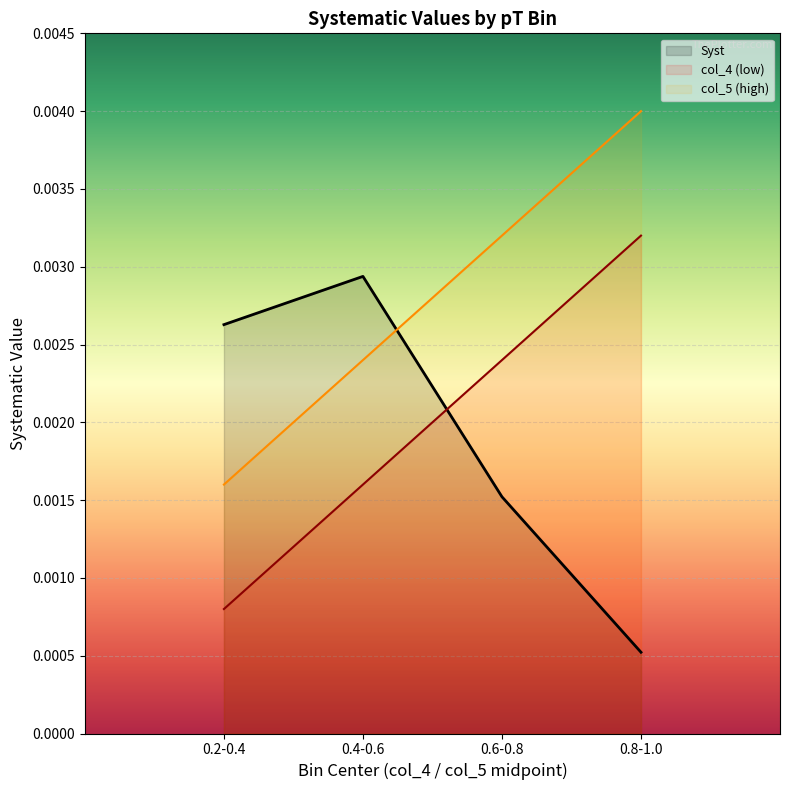

What position from the right is 0.4-0.6?

3